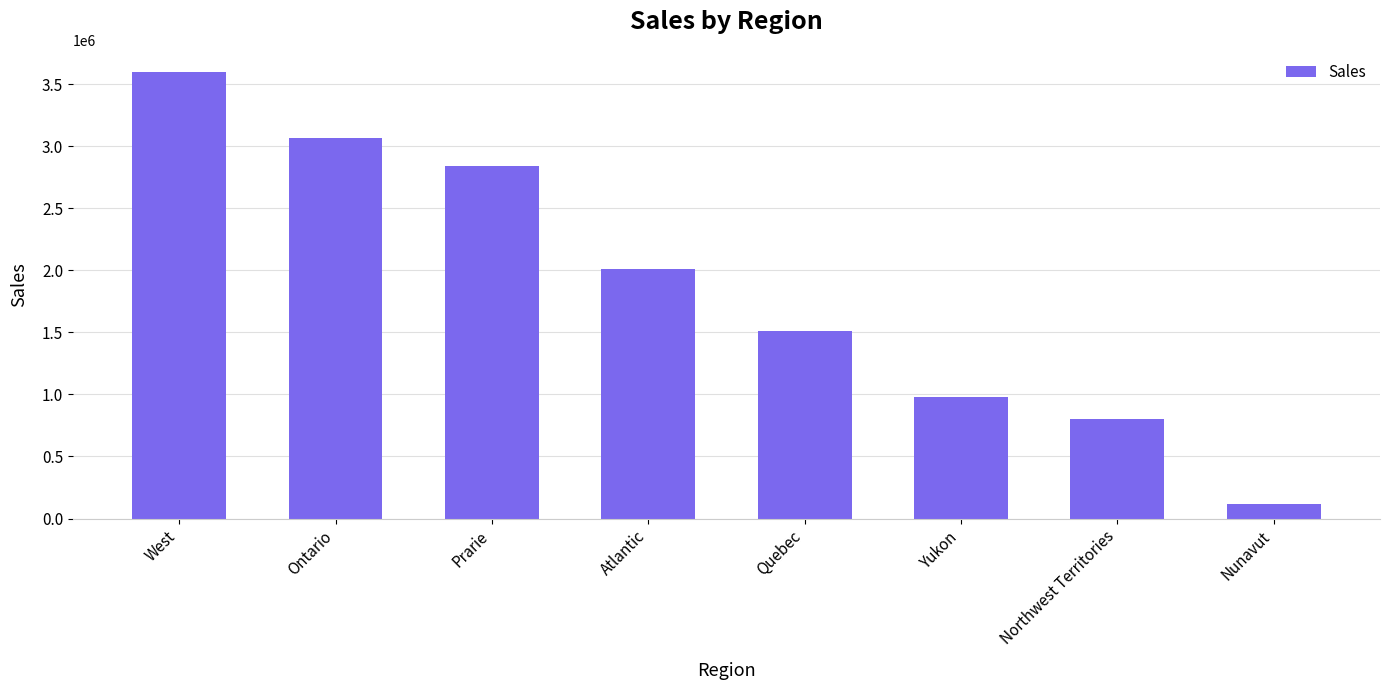

Reading right to left, transcribe all the data shown in this chart.

Nunavut=116376.5	Northwest Territories=800847.3	Yukon=975867.4	Quebec=1510195.1	Atlantic=2014248.2	Prarie=2837304.6	Ontario=3063212.5	West=3597549.3